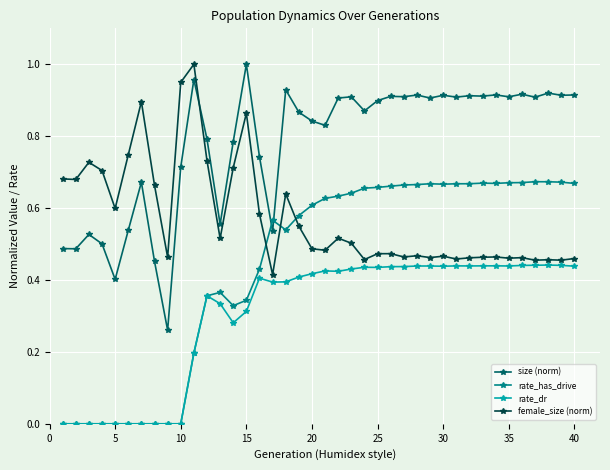

Rank the series by their average value, from highest to lowest.

size (norm), female_size (norm), rate_has_drive, rate_dr